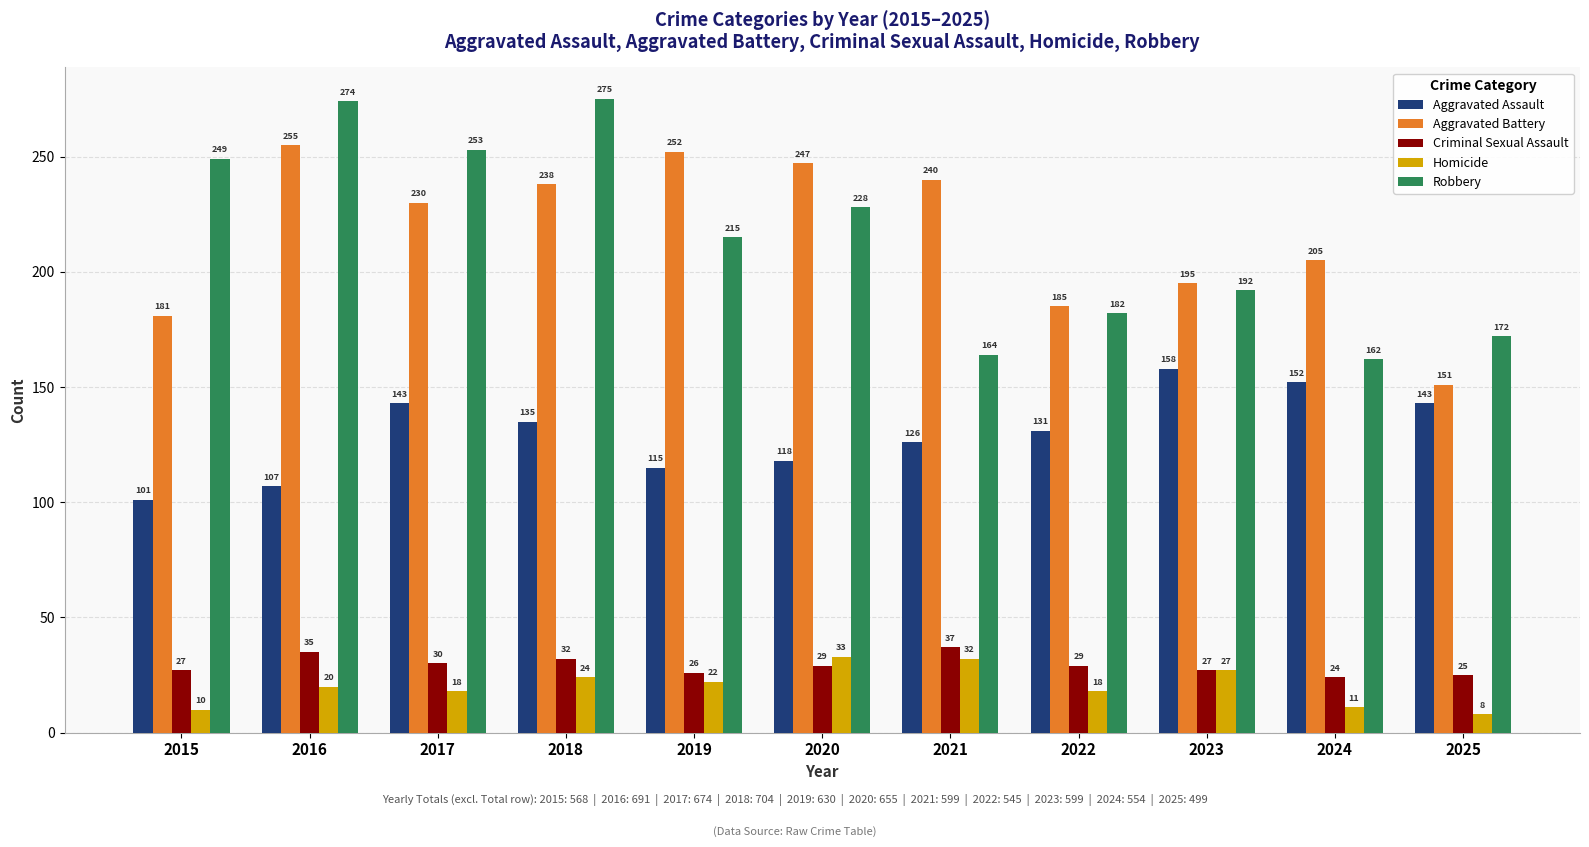

What is the value of the Criminal Sexual Assault bar at the 7th from the left?

37